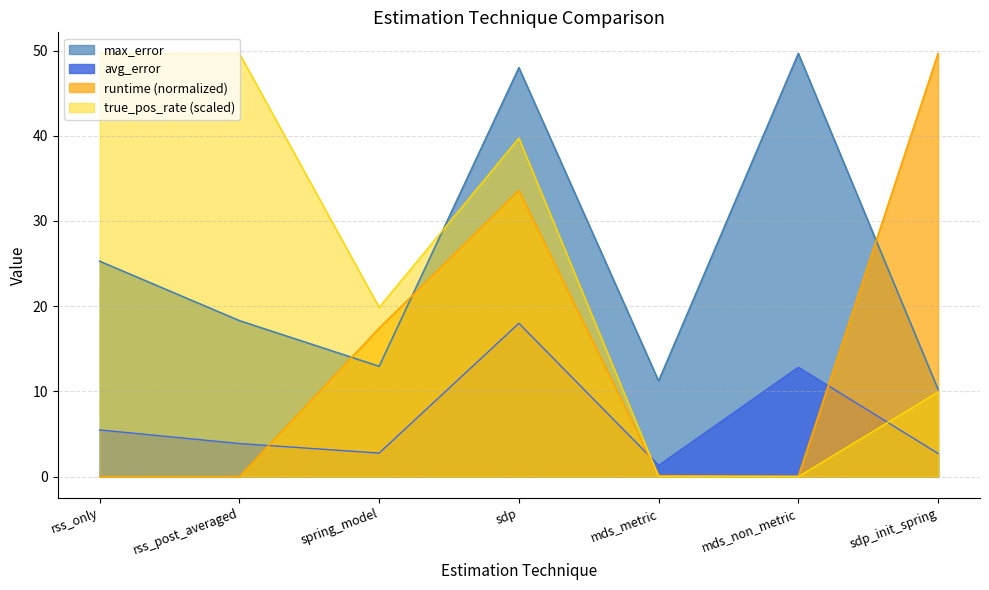

Between spring_model and sdp_init_spring, which series saw the biggest shift?

runtime (normalized)